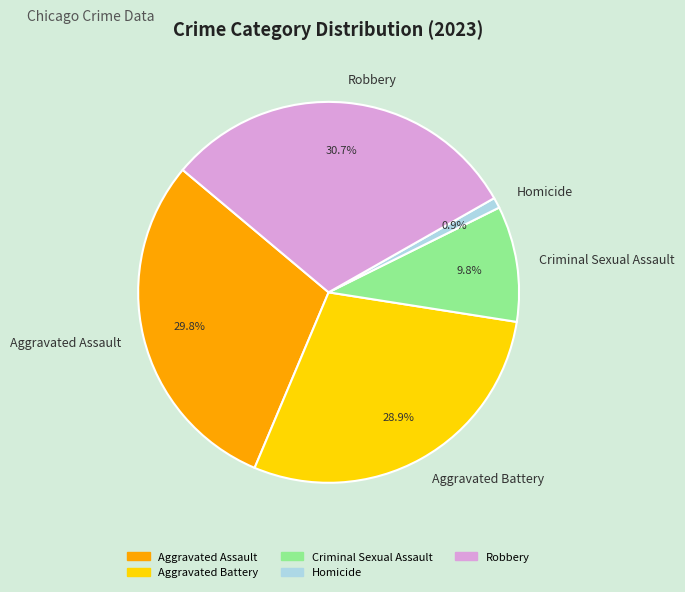

Between Aggravated Battery and Criminal Sexual Assault, which is larger?

Aggravated Battery